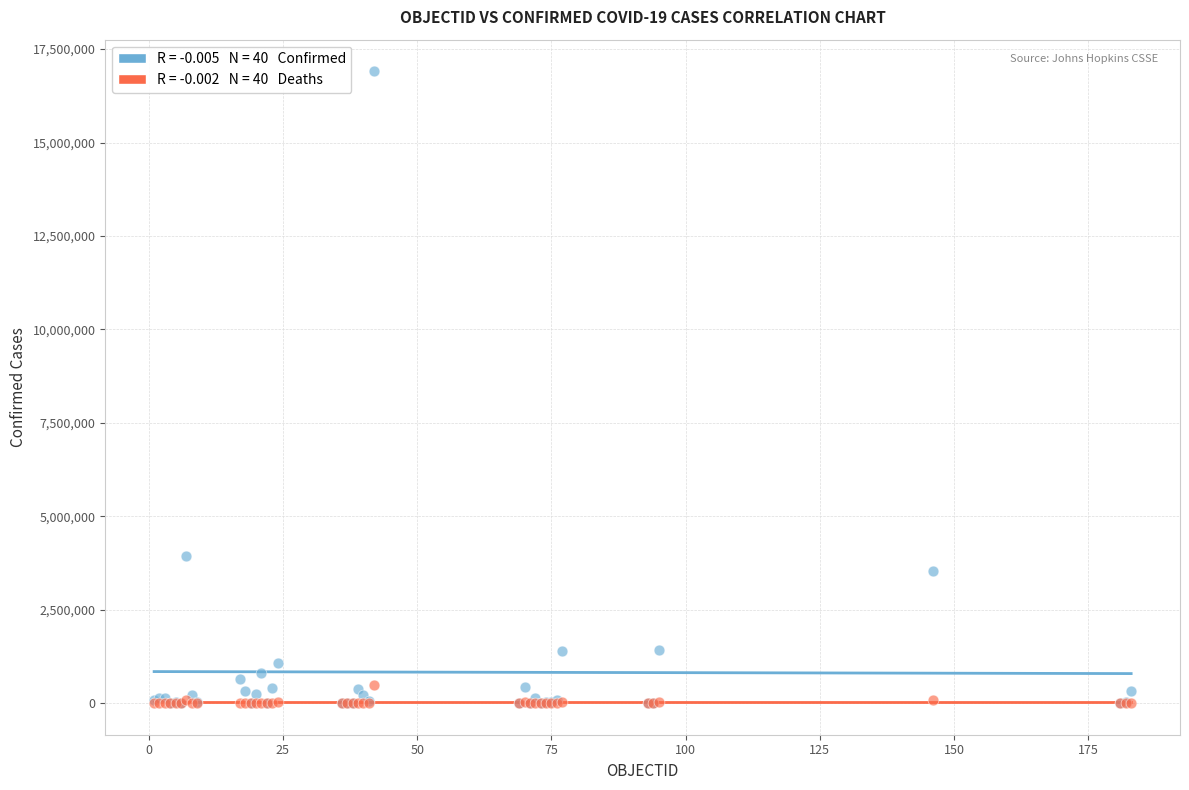

Across all series, what Y value is closest to 8453713?

3939024